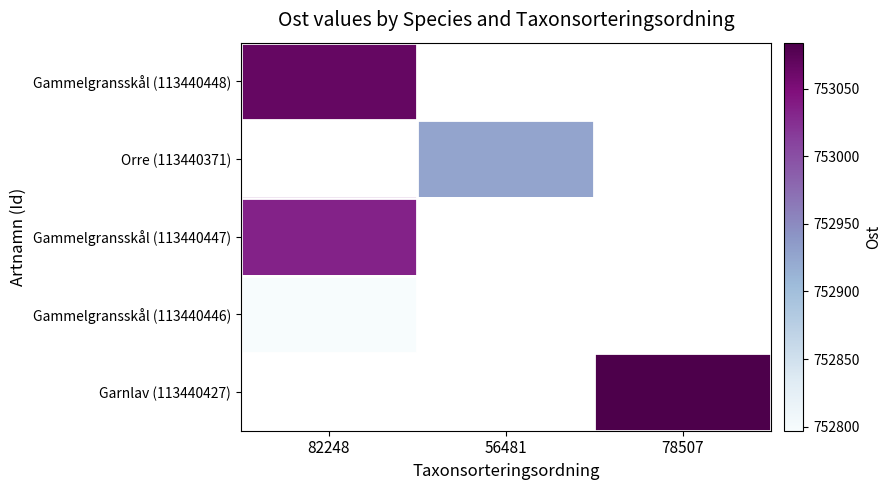

At which label does Gammelgransskål (113440447) reach its minimum?

82248